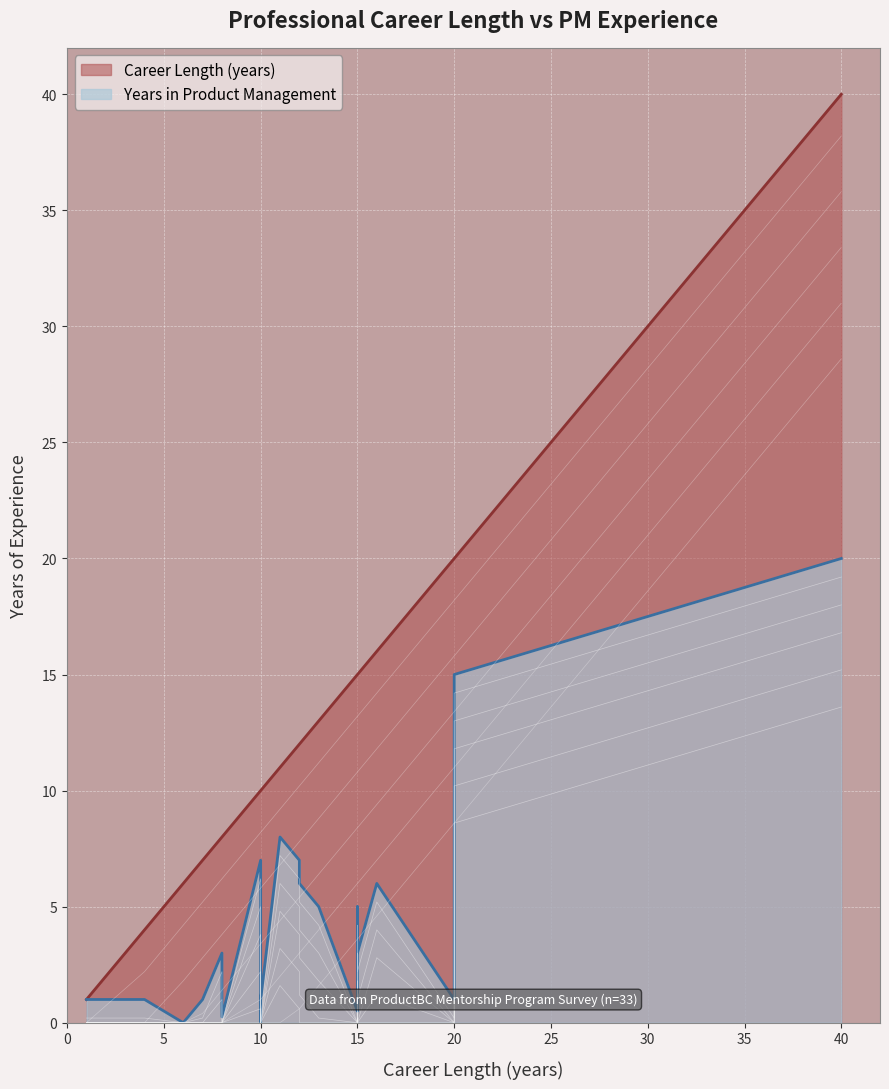

Rank the categories by Years in Product Management value from highest to lowest.

40, 20, 20, 20, 11, 10, 12, 12, 12, 16, 13, 15, 15, 8, 15, 1, 4, 7, 8, 10, 20, 15, 8, 6, 10